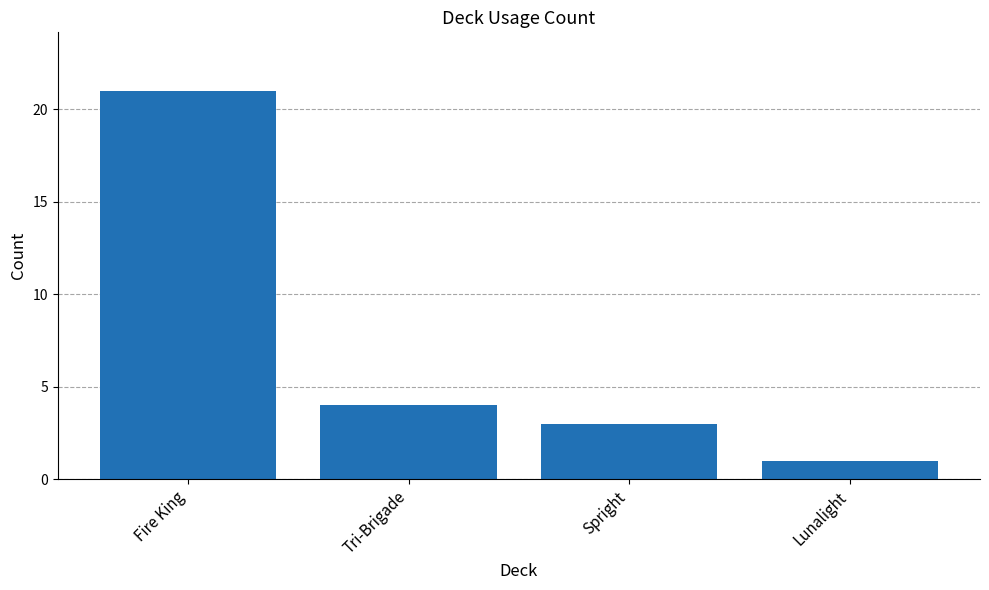

The value at Tri-Brigade is 7. True or false?

False